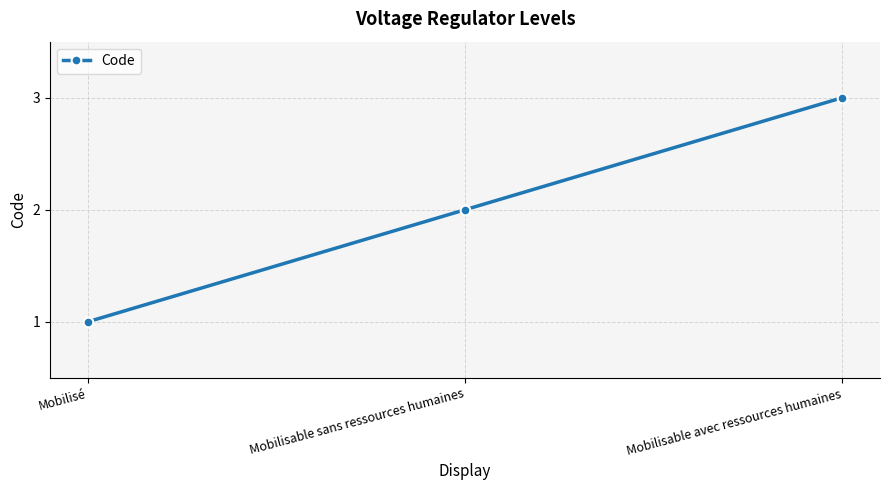

What is the minimum value shown in the chart?

1